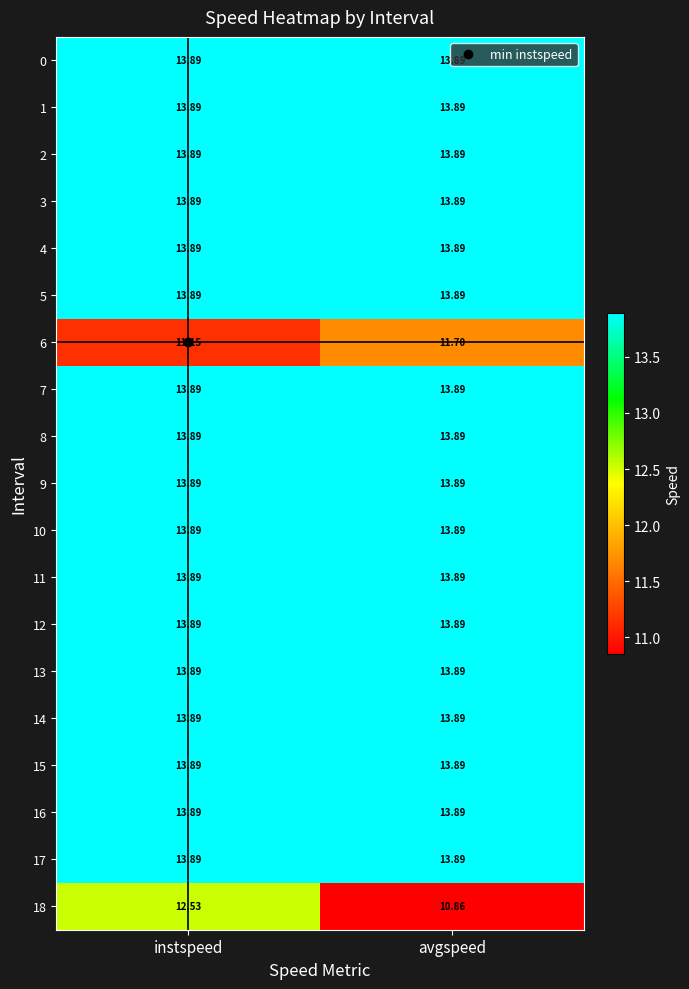

At which category does the chart reach its minimum across all series?

avgspeed